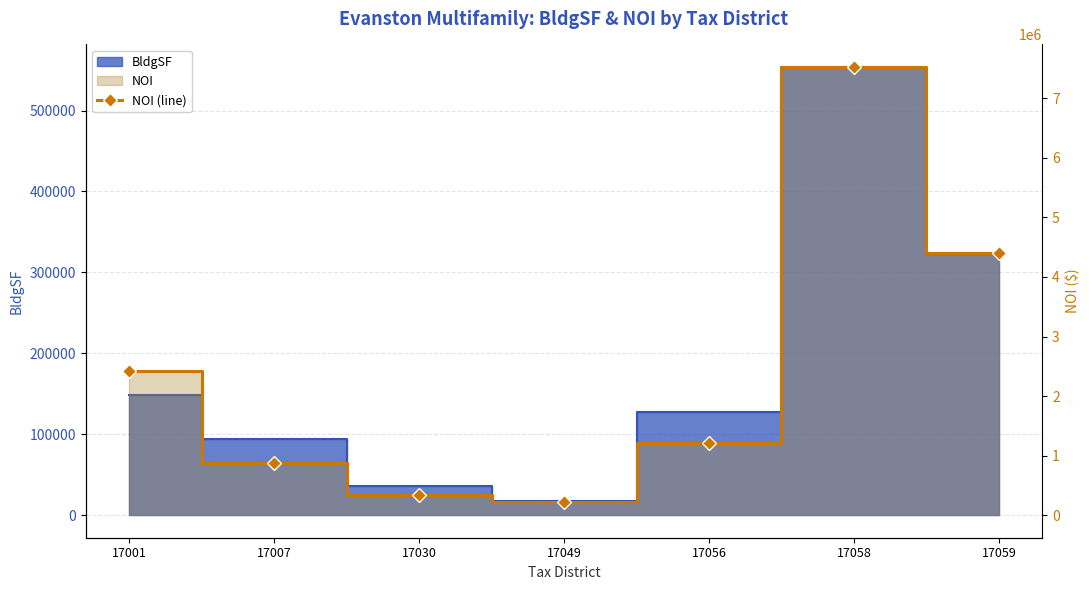

Where does the data first go above 1216048?

17001